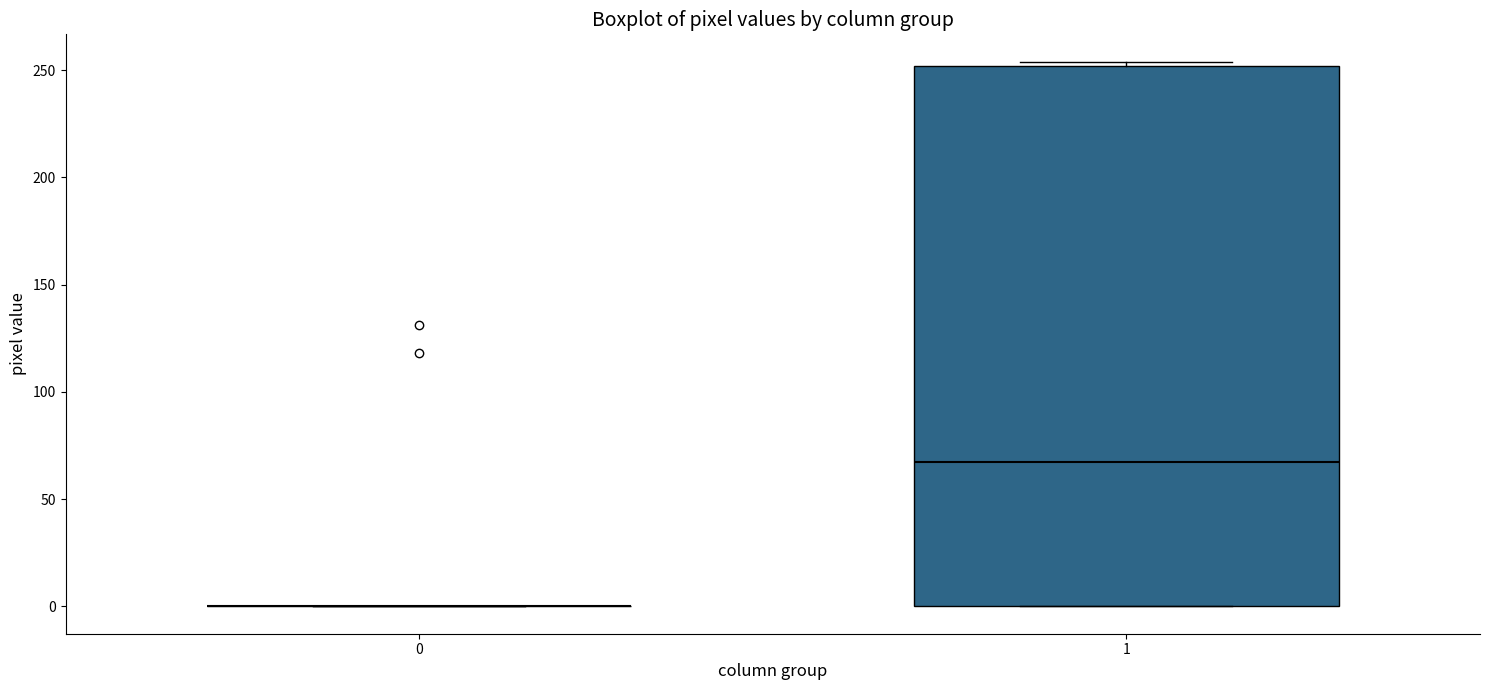

Reading left to right, transcribe this box plot: for each box, give where its median line is, the range the box spans, and where its two whiskers end, as read against the y-axis. The values are not printed on the chart, so give them approximately, as read against the axis.

0: box collapsed to a line at 0, whiskers 0 to 0
1: median 70, box 0 to 250, whiskers 0 to 255